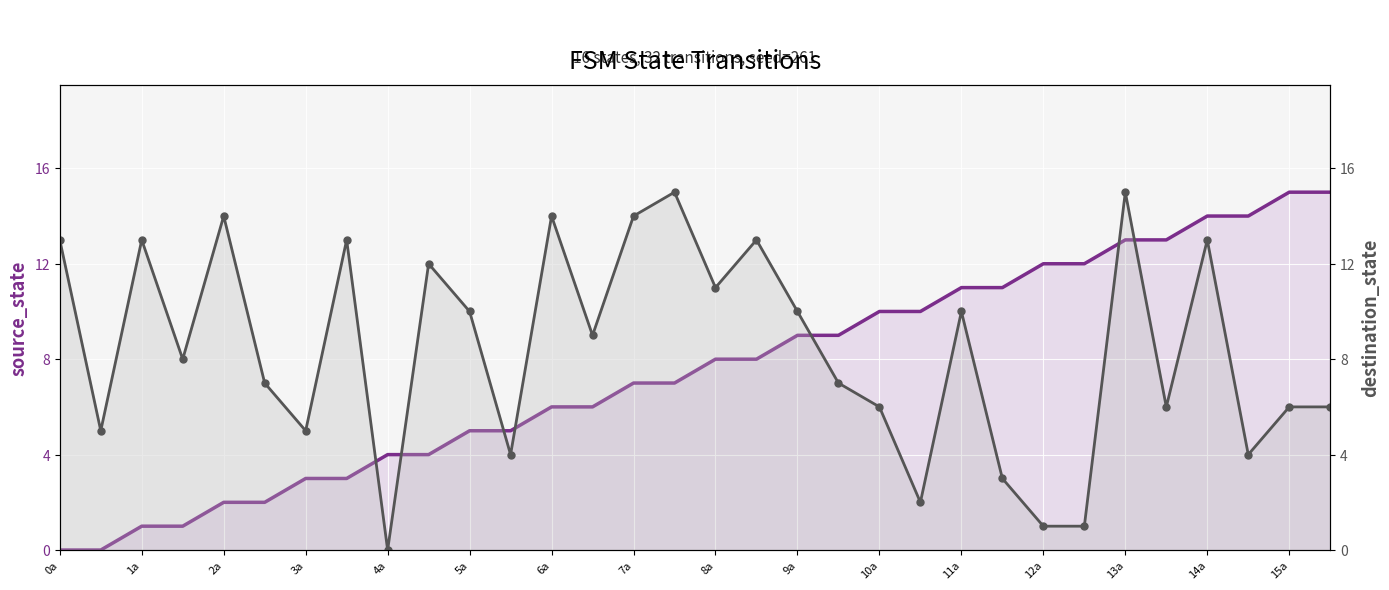

Rank the series at 10a from highest to lowest value.

source_state, destination_state